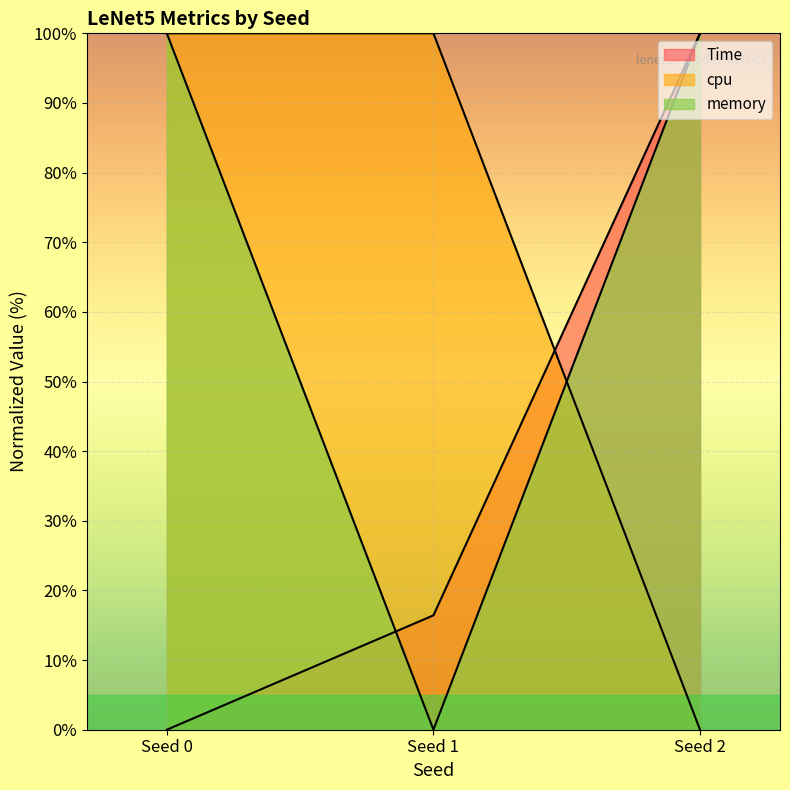

How many lines are shown in the chart?

3